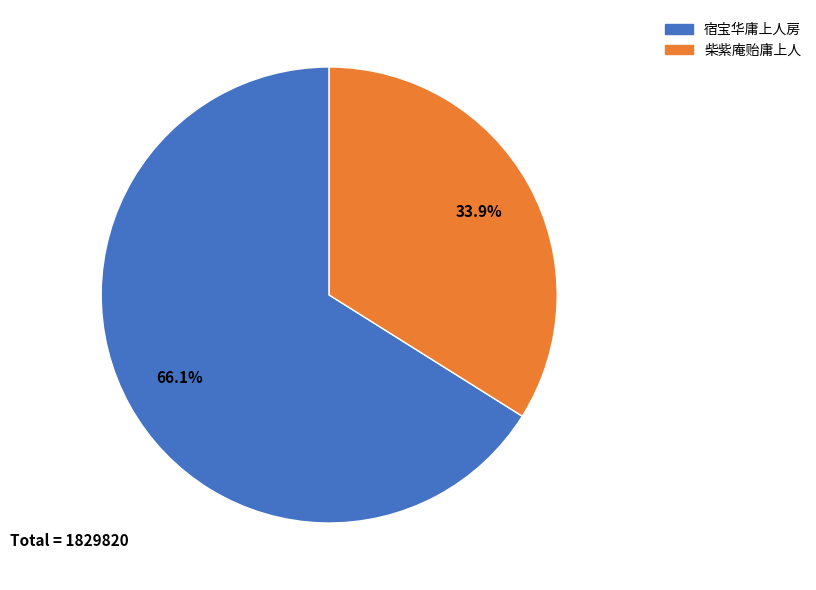

To the nearest percent, what is the combined percentage of 柴紫庵贻庸上人 and 宿宝华庸上人房?

100%